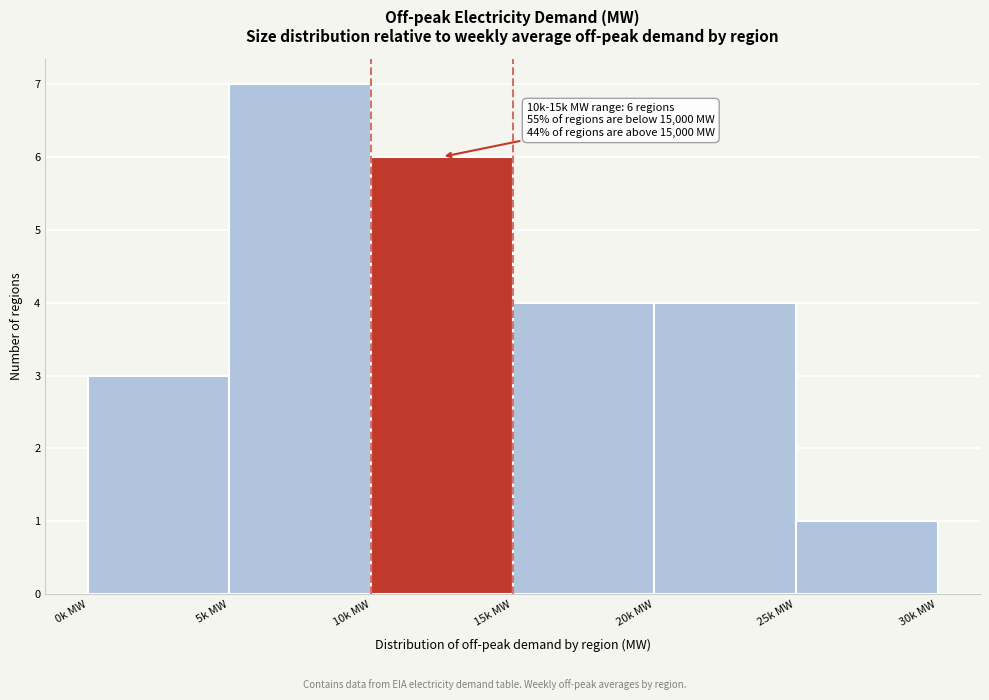

Reading right to left, extract all data points from this chart.

1	4	4	6	7	3